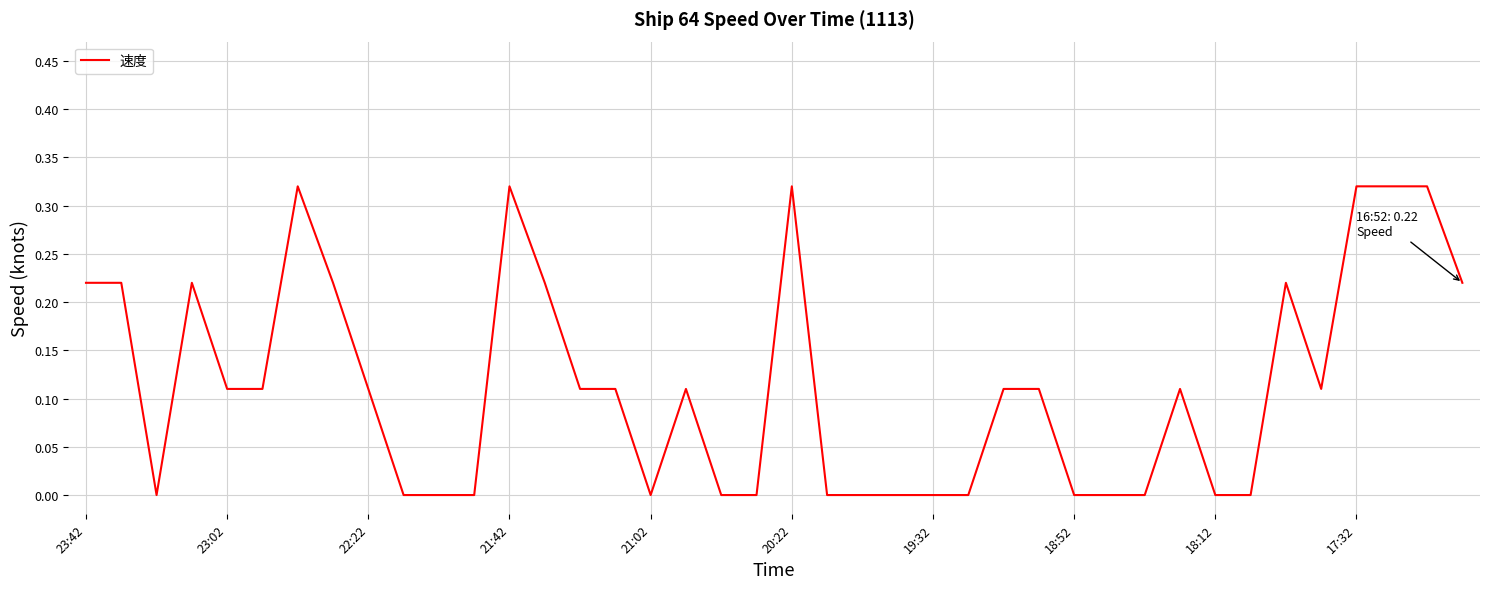

How many series are shown in this chart?

1